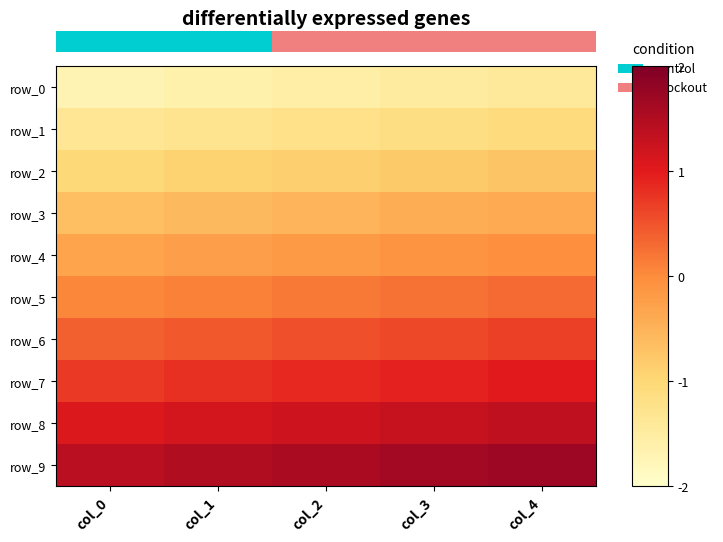

Reading left to right, list all the values displayed in this chart.

row_0: -1.7	-1.6	-1.6	-1.5	-1.4
row_1: -1.4	-1.3	-1.2	-1.1	-1.1
row_2: -1.0	-0.9	-0.9	-0.8	-0.7
row_3: -0.7	-0.6	-0.5	-0.5	-0.4
row_4: -0.3	-0.2	-0.2	-0.1	-0.0
row_5: 0.0	0.1	0.2	0.2	0.3
row_6: 0.4	0.5	0.5	0.6	0.7
row_7: 0.7	0.8	0.9	0.9	1.0
row_8: 1.1	1.1	1.2	1.3	1.4
row_9: 1.4	1.5	1.6	1.6	1.7